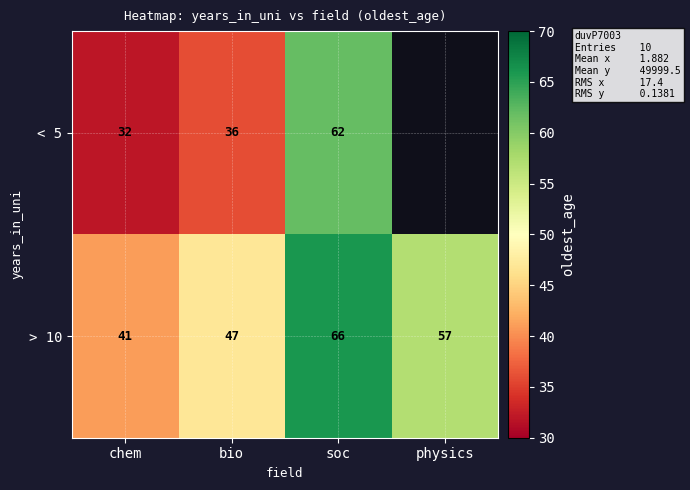

At which category is the sum across all series the highest?

soc